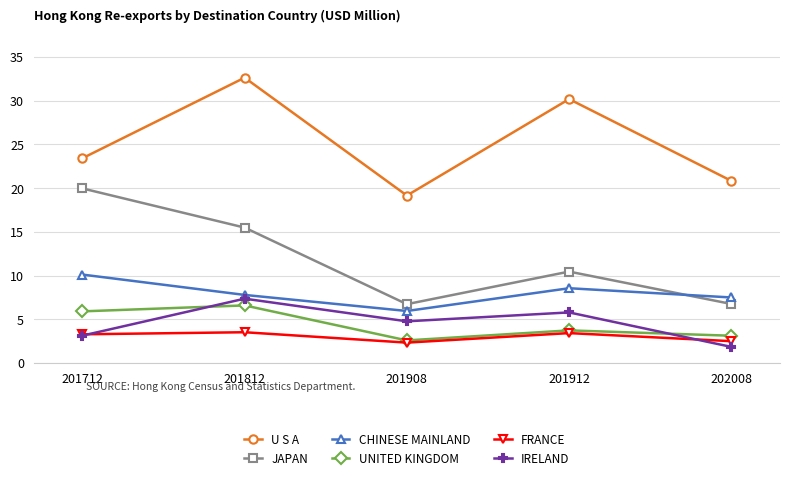

How many interior local peaks does the U S A series have?

2